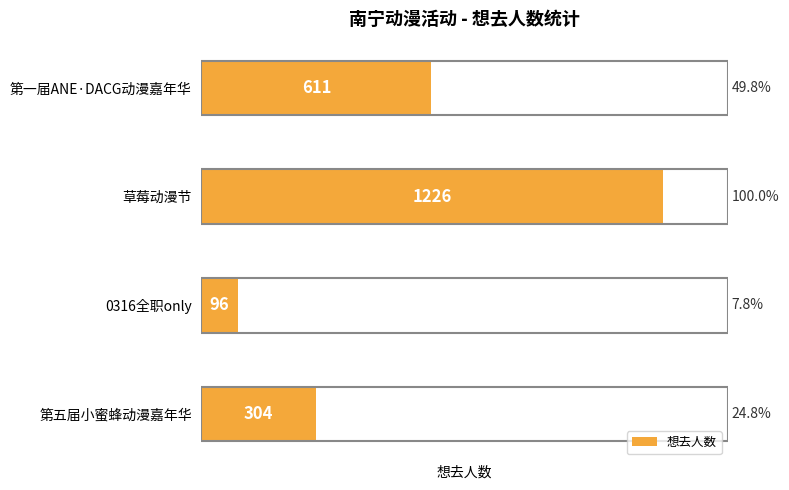

How many data points are less than 611?

2